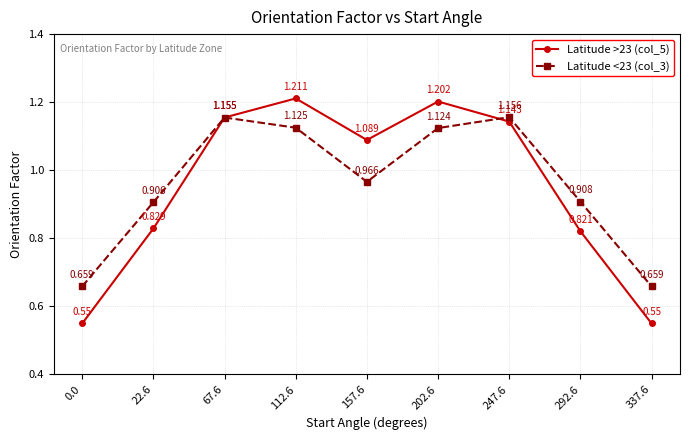

Is the value of Latitude <23 (col_3) at 22.6 greater than the value of Latitude >23 (col_5) at 22.6?

Yes